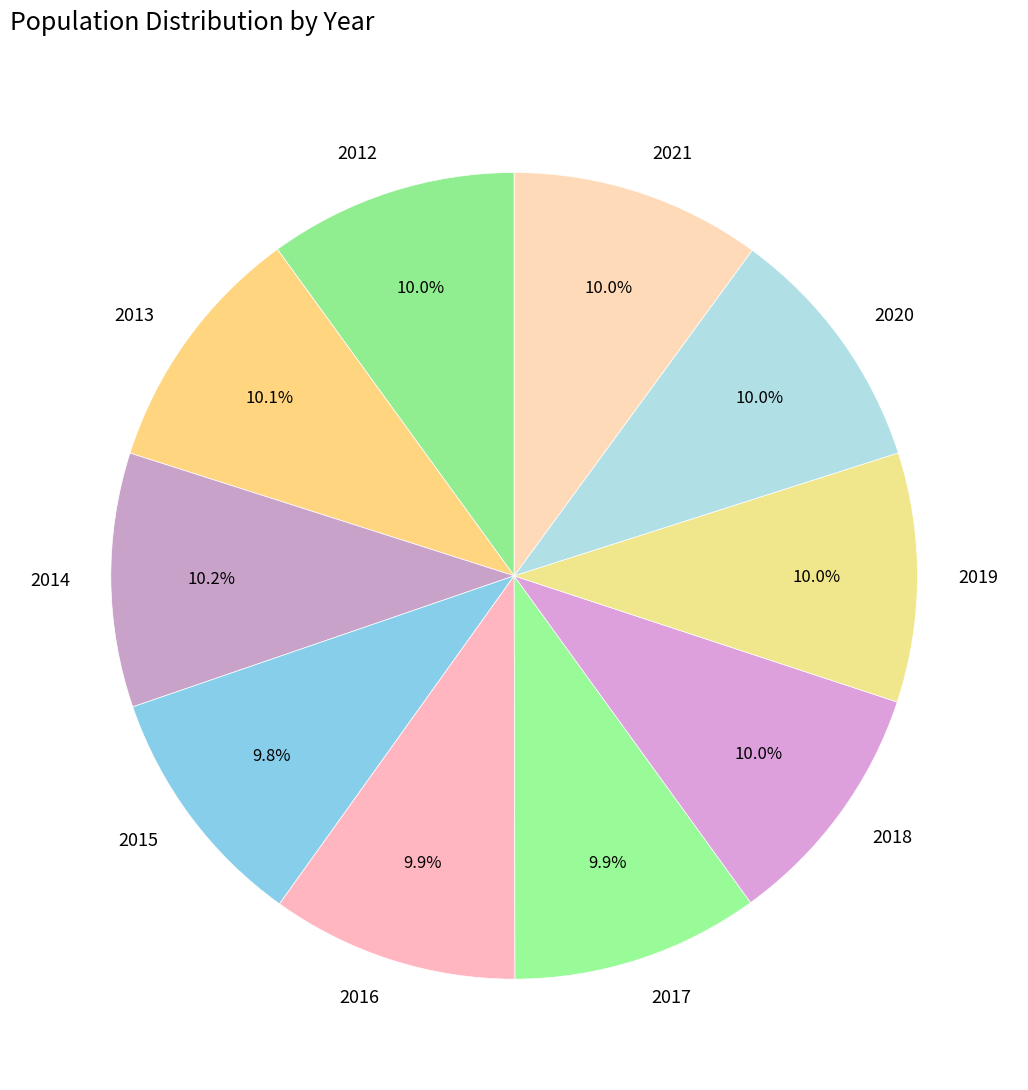

Does 2012 account for over 50% of the chart?

No